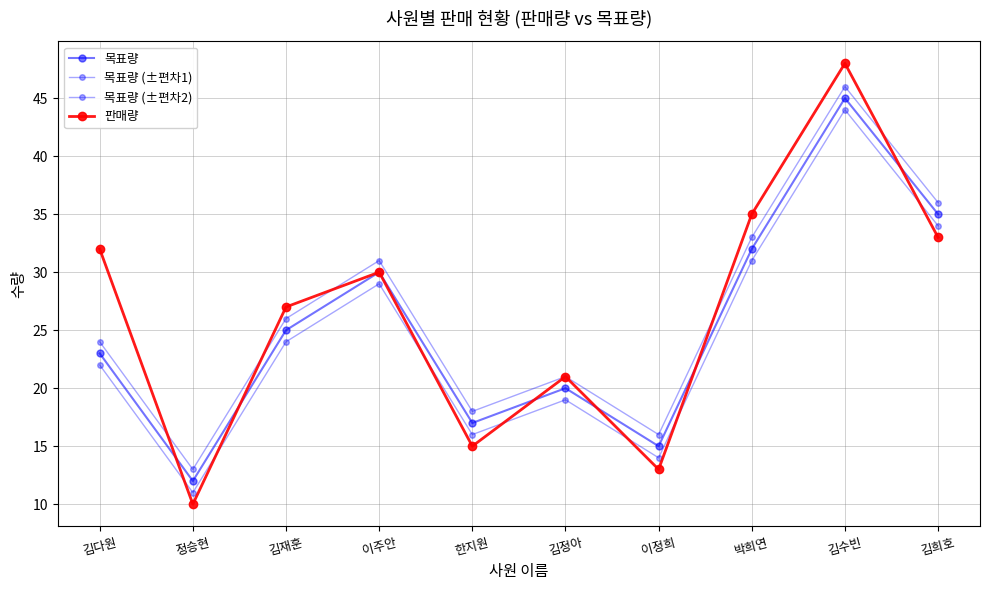

Reading left to right, what are all the values shown in this chart?

목표량: 23	12	25	30	17	20	15	32	45	35
목표량 (±편차1): 24	13	26	31	18	21	16	33	46	36
목표량 (±편차2): 22	11	24	29	16	19	14	31	44	34
판매량: 32	10	27	30	15	21	13	35	48	33